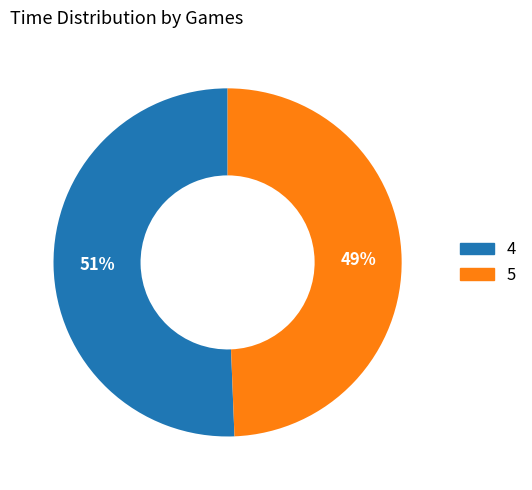

Combined, do 4 and 5 account for over 50%?

Yes